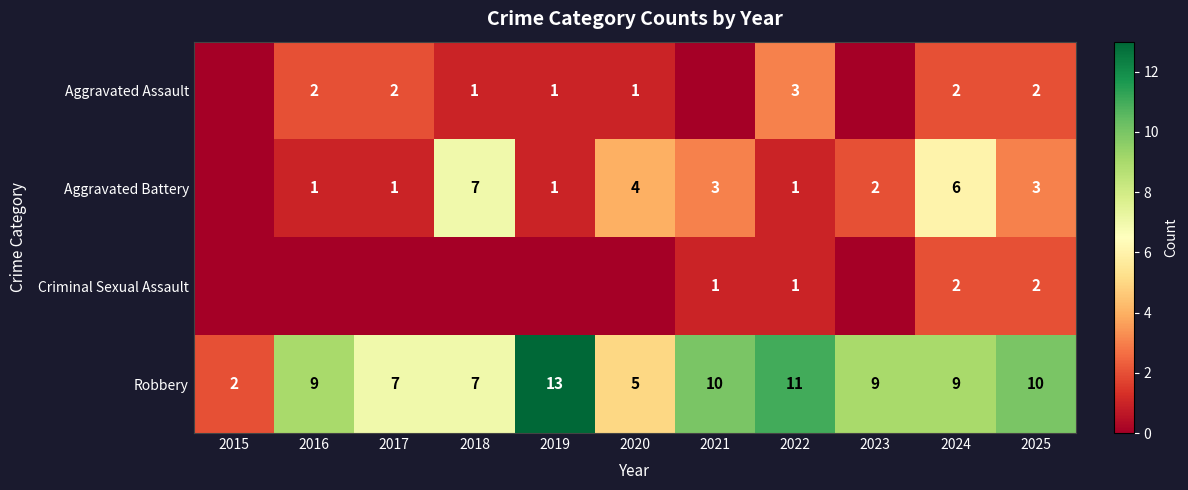

What is the approximate value of Robbery at 2019?

13